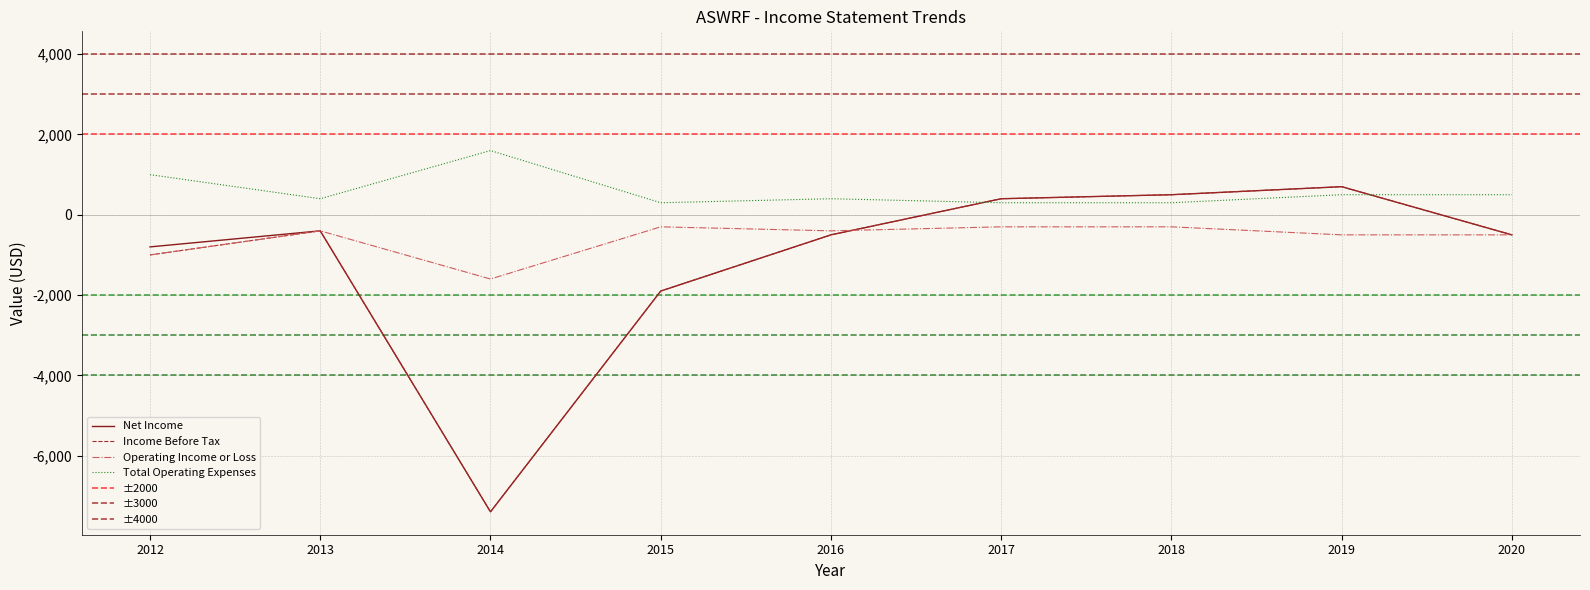

How many data points in Total Operating Expenses are less than 400?

3